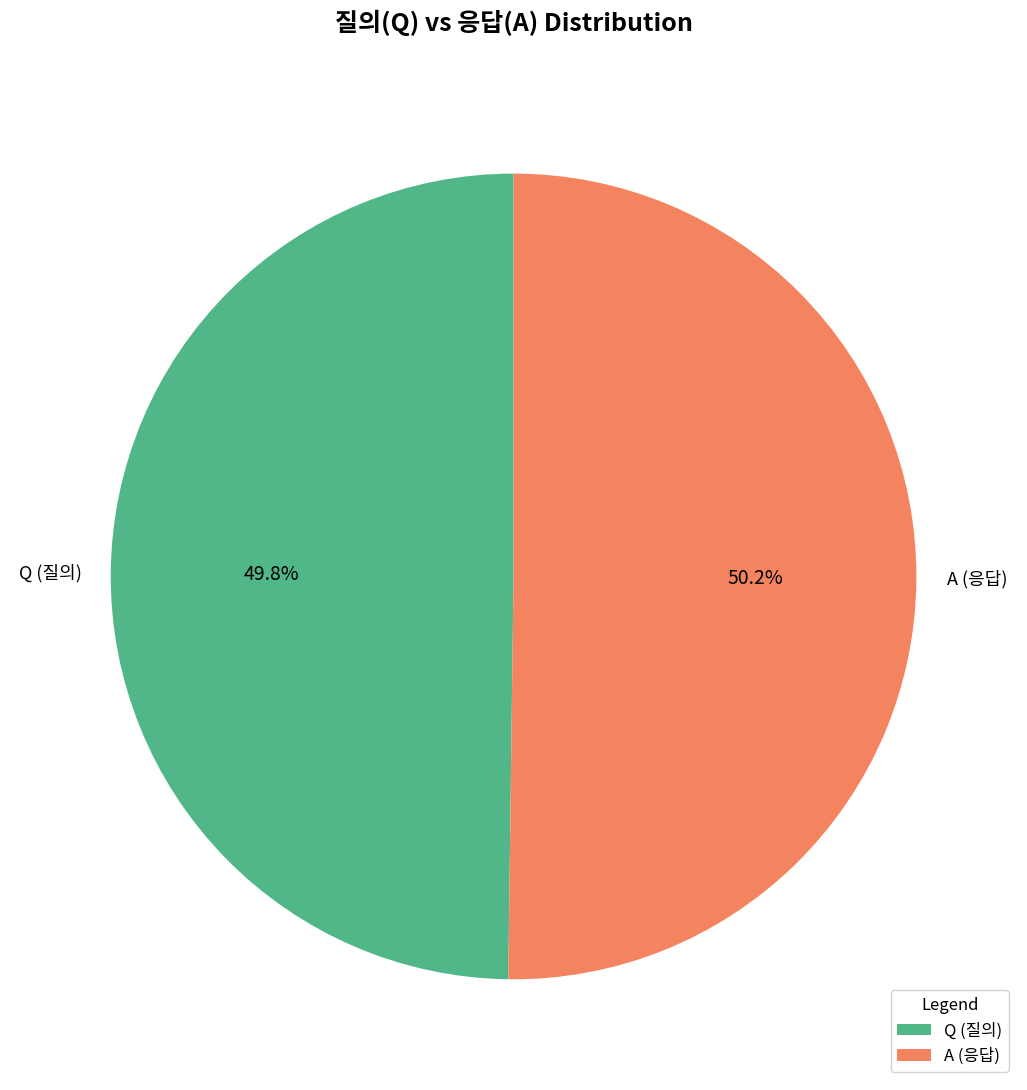

What is the total percentage of A and Q?

100.0%